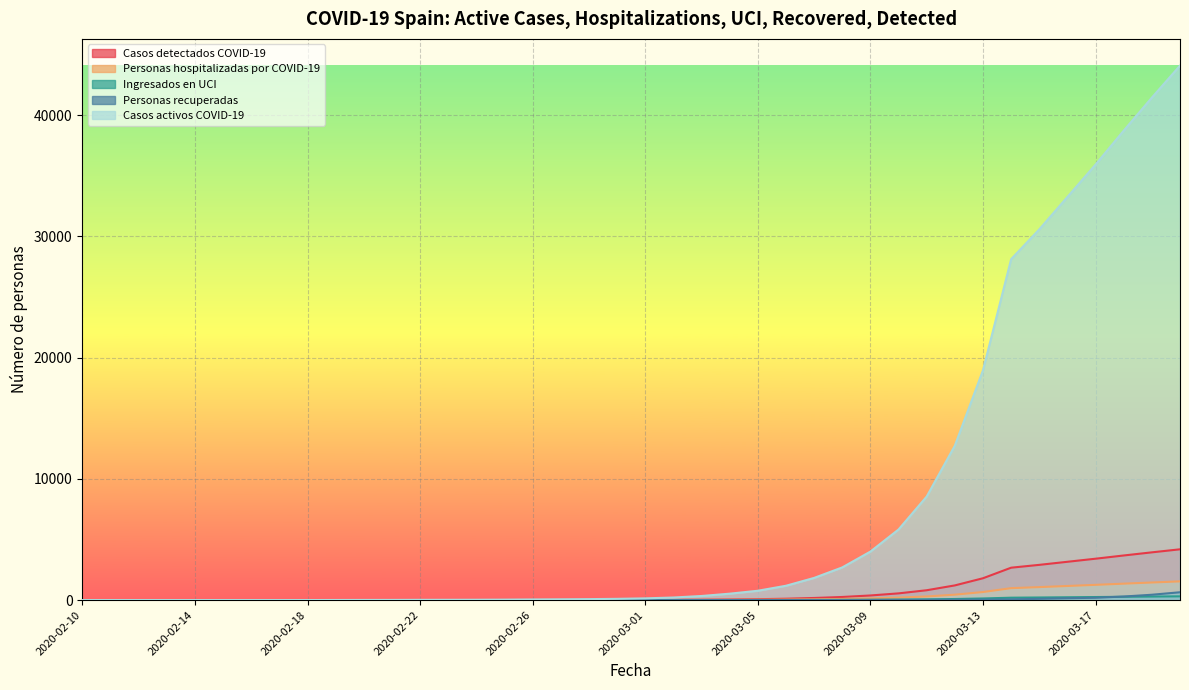

What is the spread (max minus min) of values at 2020-03-19?

41146.0